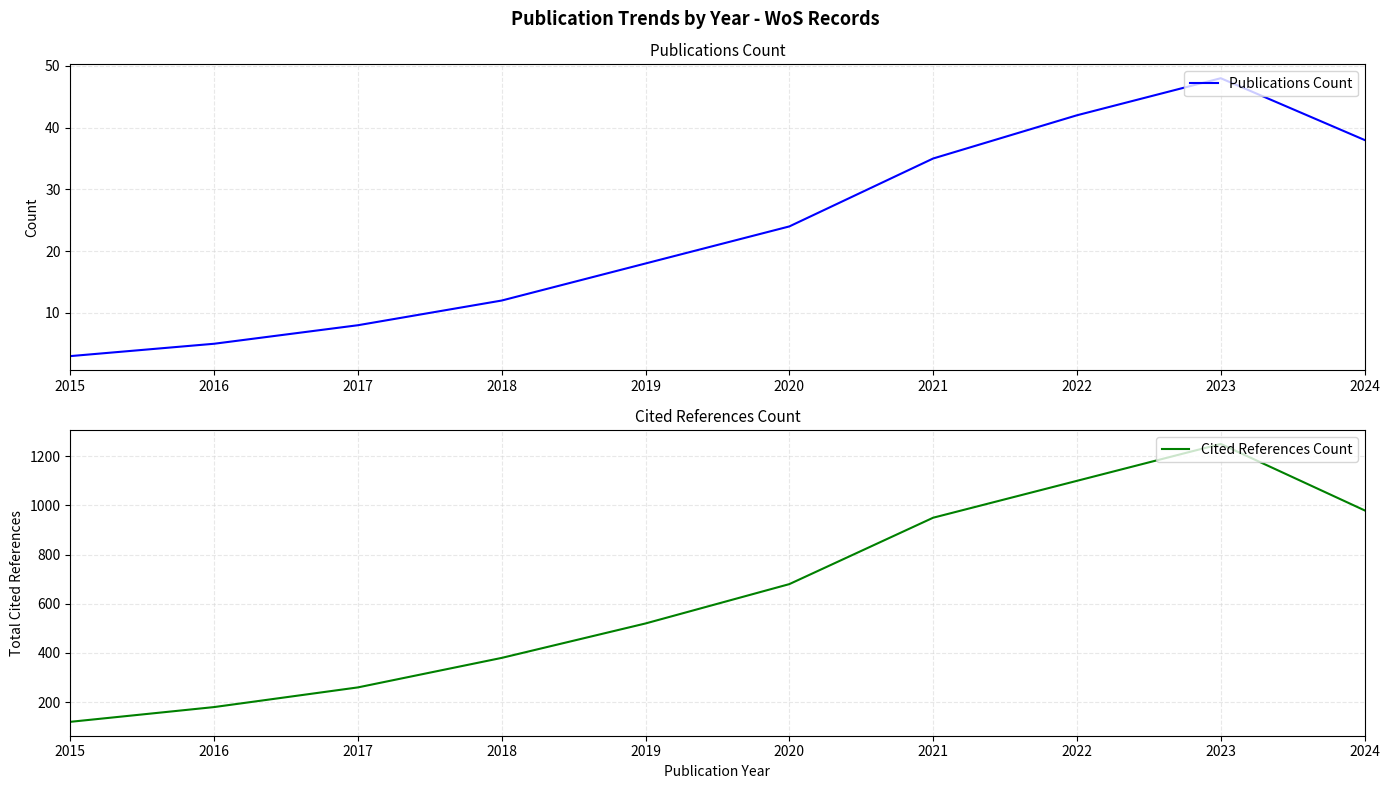

What are all the series names shown in the legend?

Publications Count, Cited References Count